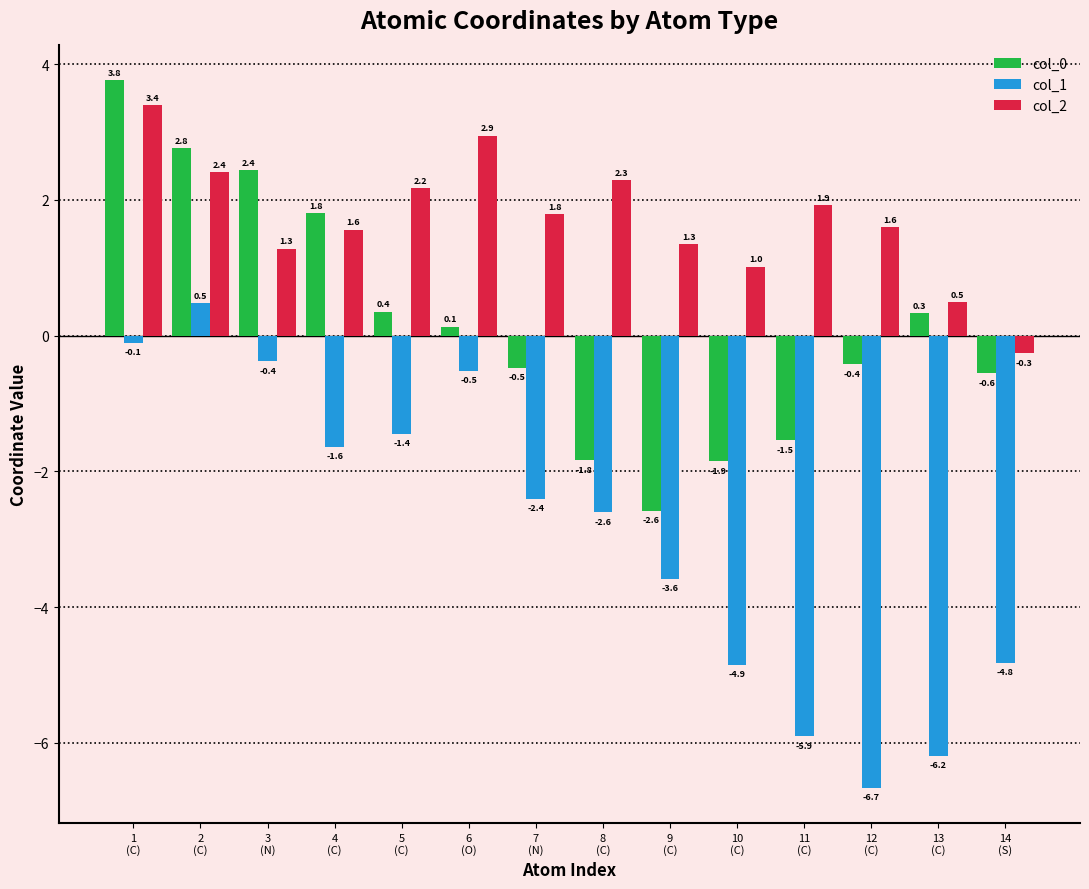

True or false: col_2 has a value of 0.5 at 13
(C).

True